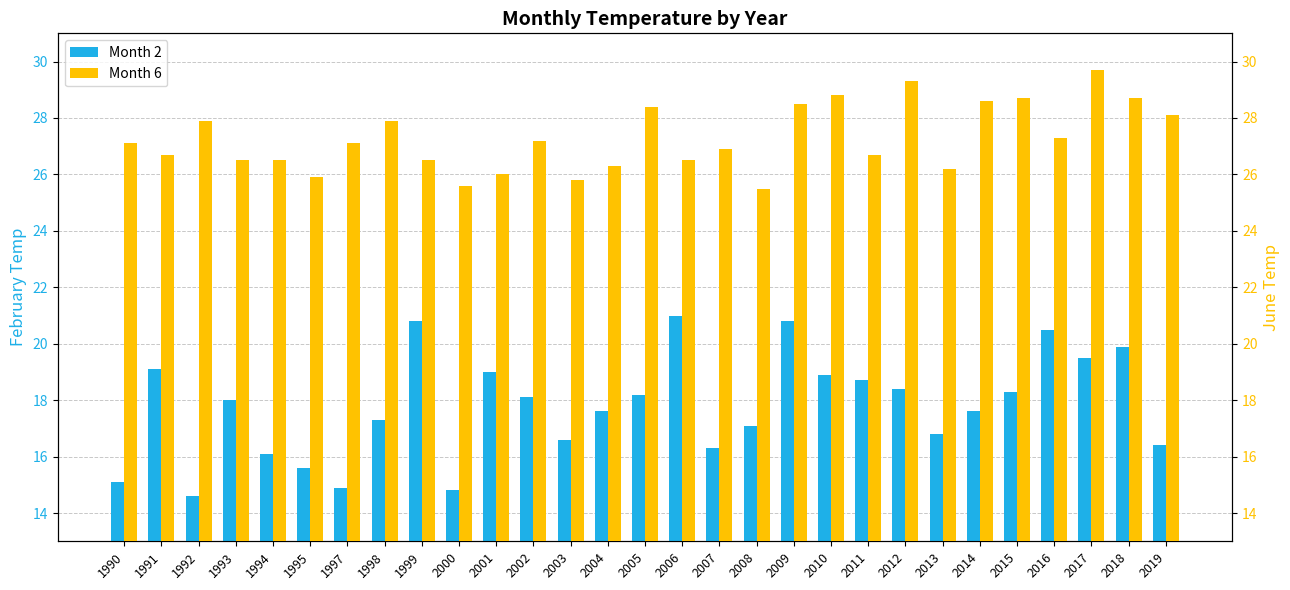

Which series has the largest total across all categories?

Month 6